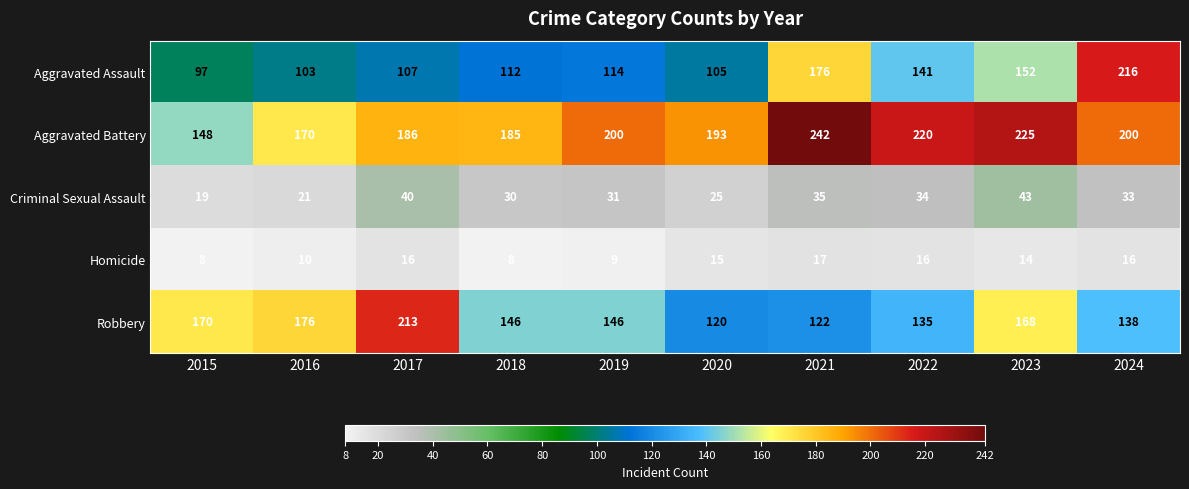

Count the number of categories in the chart.

10